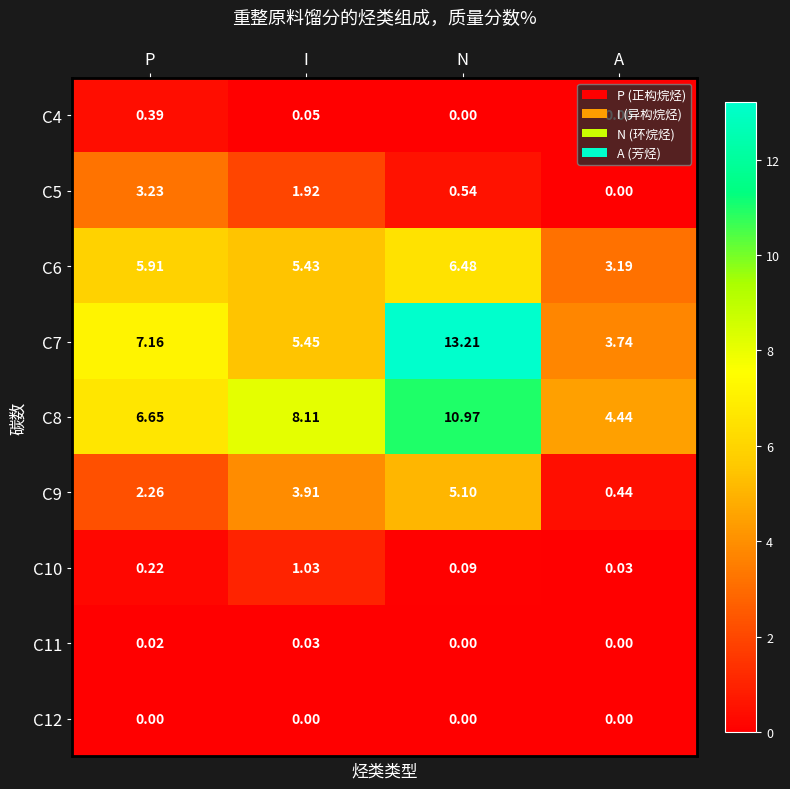

At which category does the chart reach its peak across all series?

N